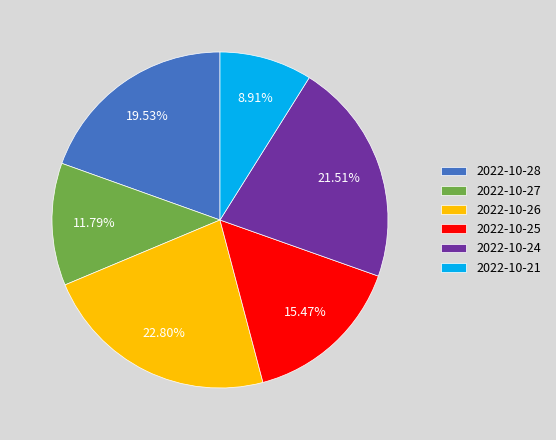

To the nearest percent, what percentage of the pie is 2022-10-25?

15%